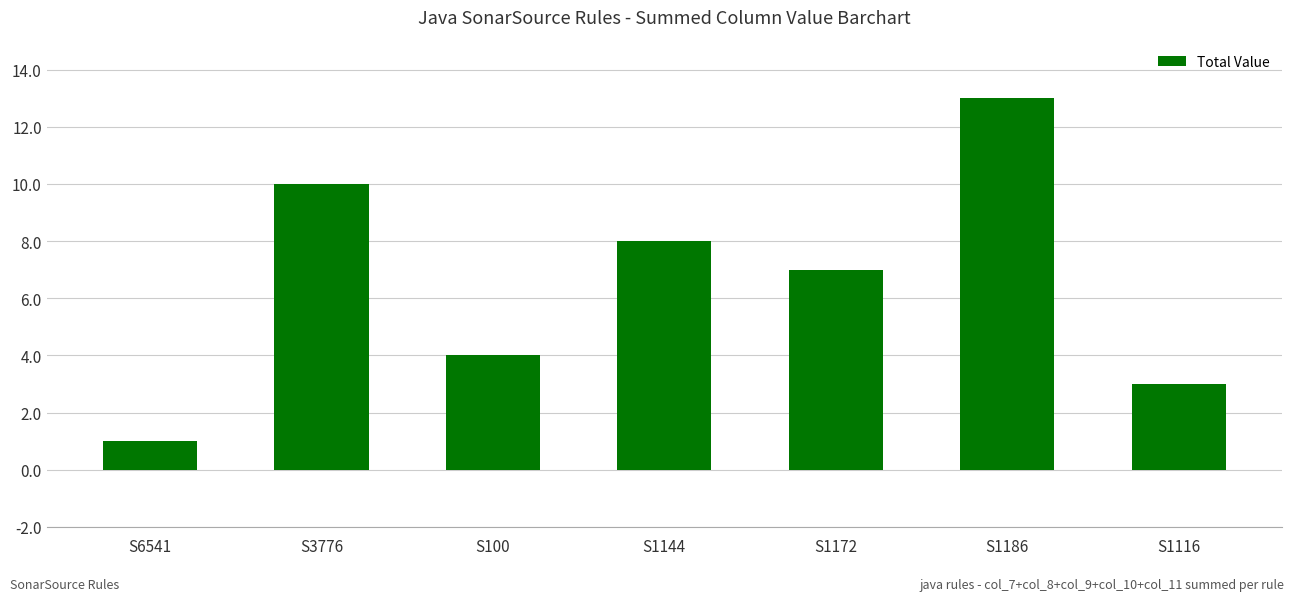

Between S3776 and S6541, which is larger?

S3776